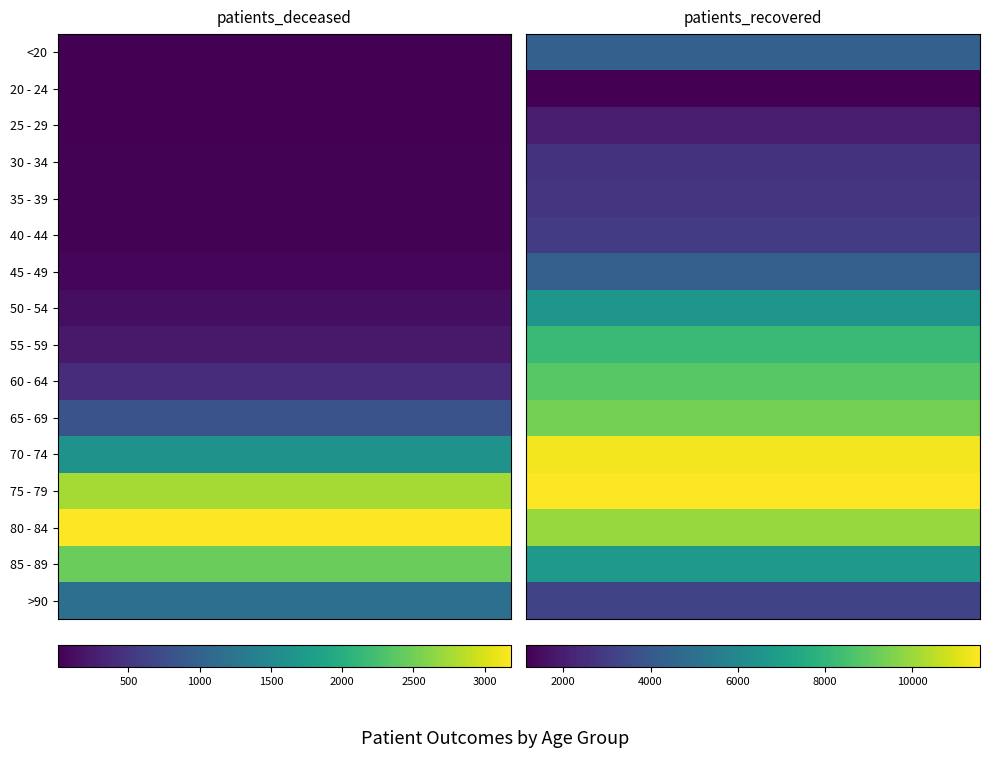

Rank the series by their maximum value, from highest to lowest.

75 - 79, 70 - 74, 80 - 84, 65 - 69, 60 - 64, 55 - 59, 85 - 89, 50 - 54, <20, 45 - 49, >90, 40 - 44, 35 - 39, 30 - 34, 25 - 29, 20 - 24